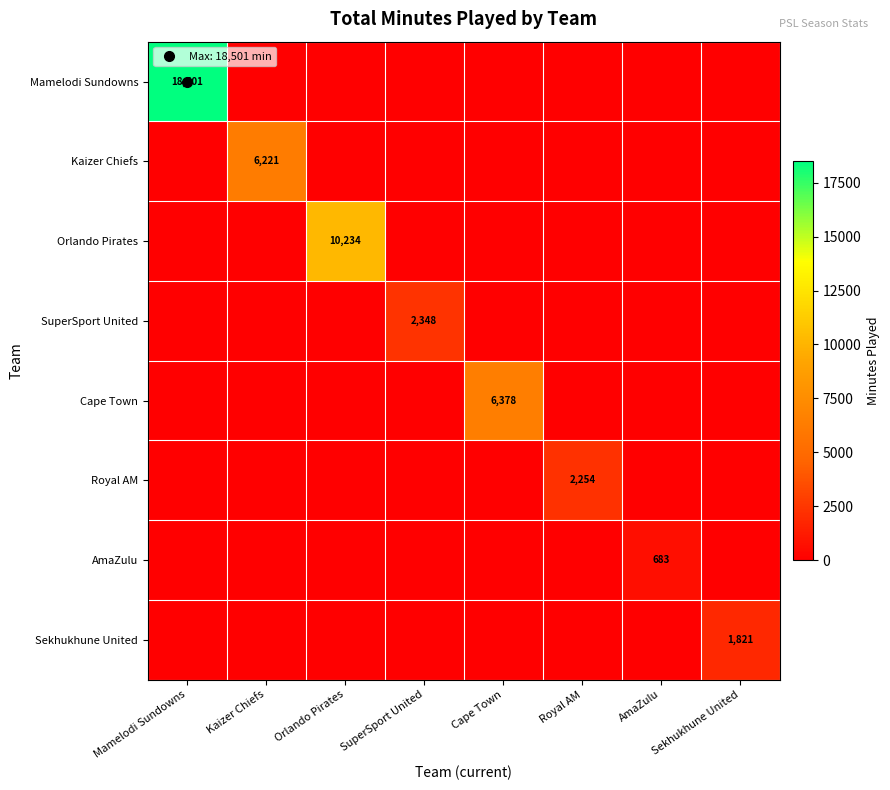

What is the maximum value for Royal AM?

2254